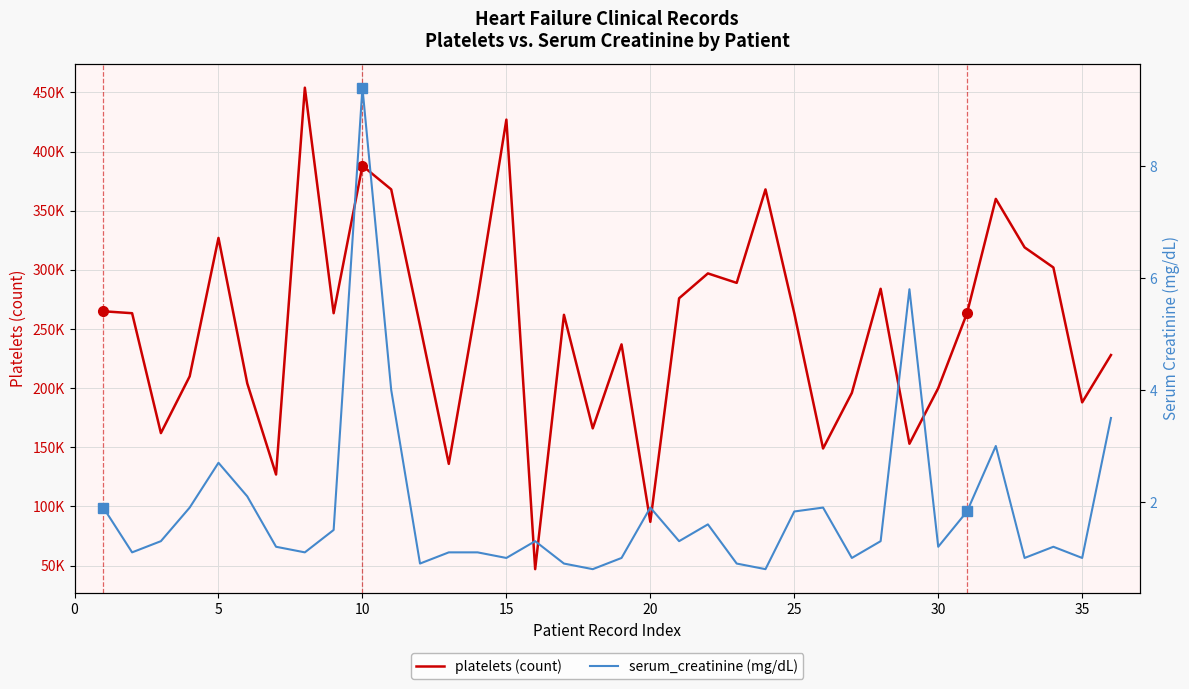

Is it true that platelets (count) equals 128955.7 at 0?

False